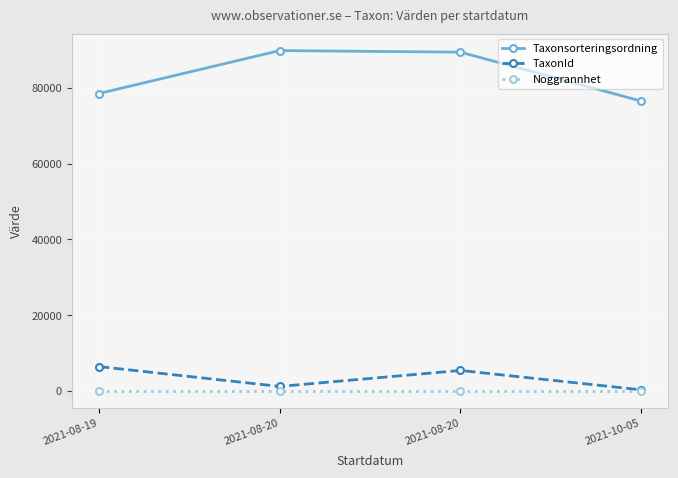

What is the difference between the Taxonsorteringsordning values at 2021-08-20 and 2021-10-05?

13328